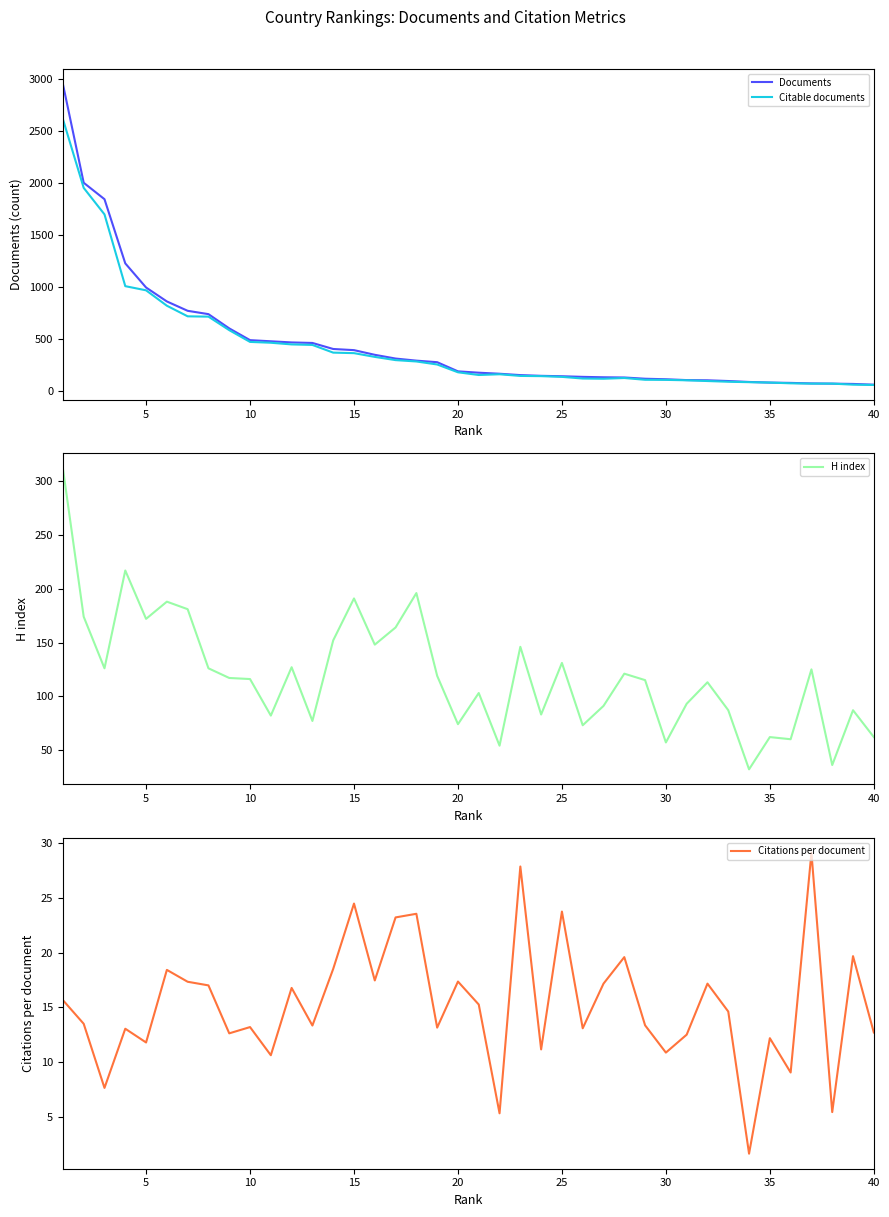

What is the lowest value of the H index series?

32